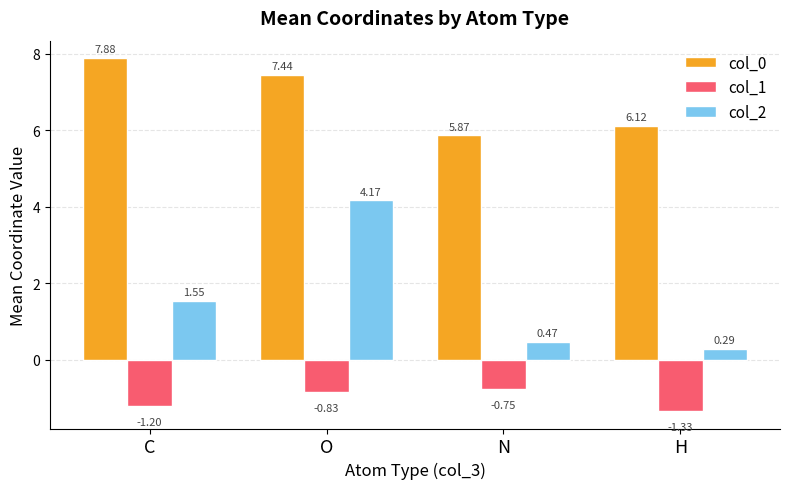

At which label is col_1 closest to -1?

O